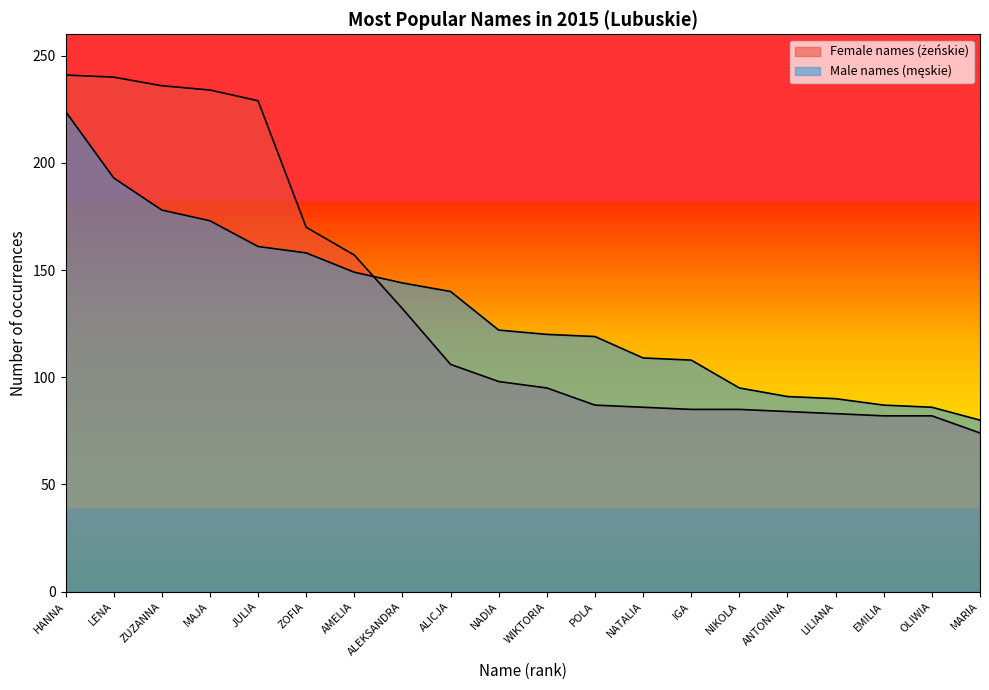

Rank the series by their average value, from lowest to highest.

Male names (męskie), Female names (żeńskie)